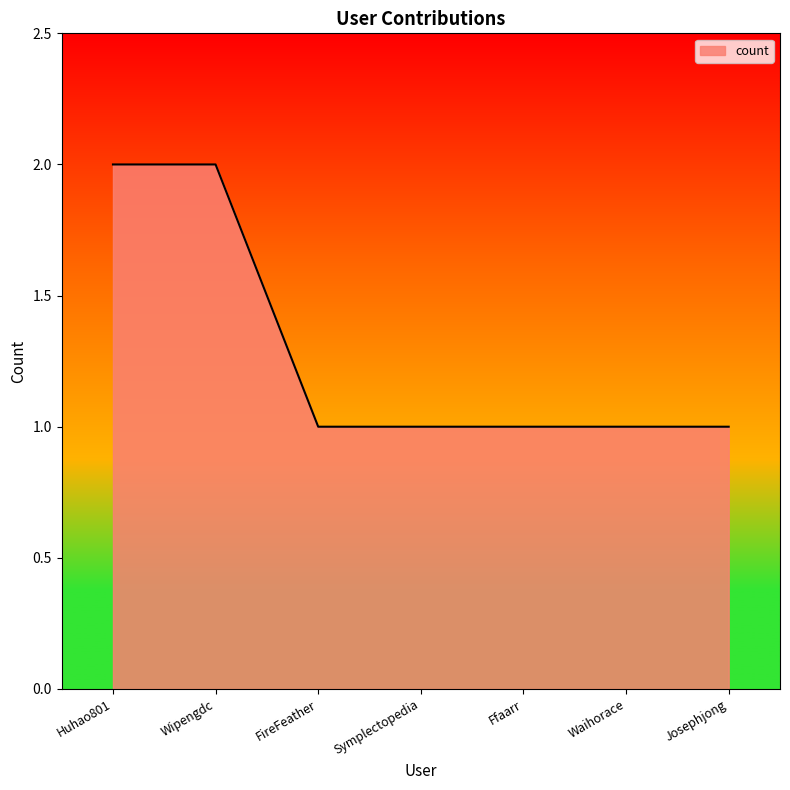

Approximately how many times larger is the value at Josephjong compared to Wipengdc?

0.5